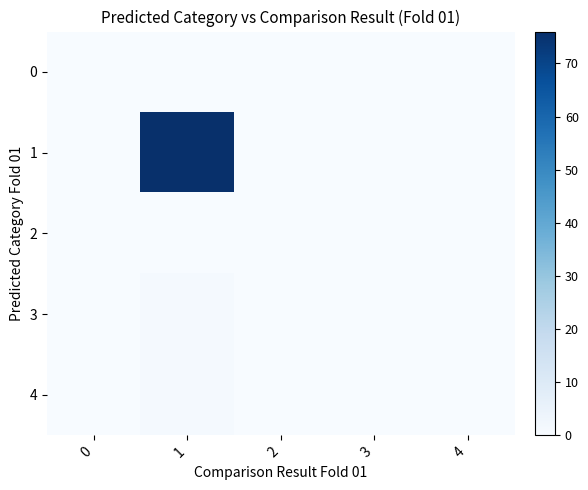

Reading left to right, what are all the values shown in this chart?

0: 0=0	1=0	2=0	3=0	4=0
1: 0=0	1=76	2=0	3=0	4=0
2: 0=0	1=0	2=0	3=0	4=0
3: 0=0	1=1	2=0	3=0	4=0
4: 0=0	1=1	2=0	3=0	4=0